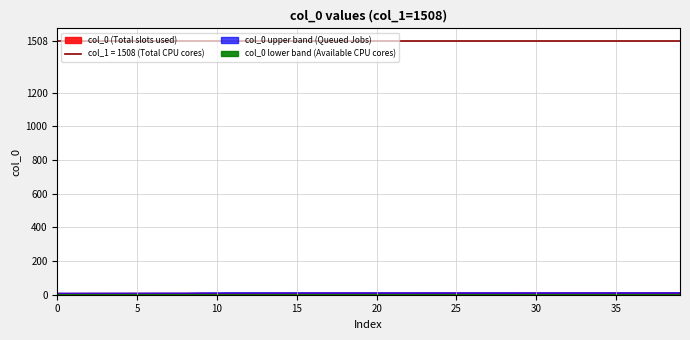

What is the difference between the values at 33 and 20?

0.4